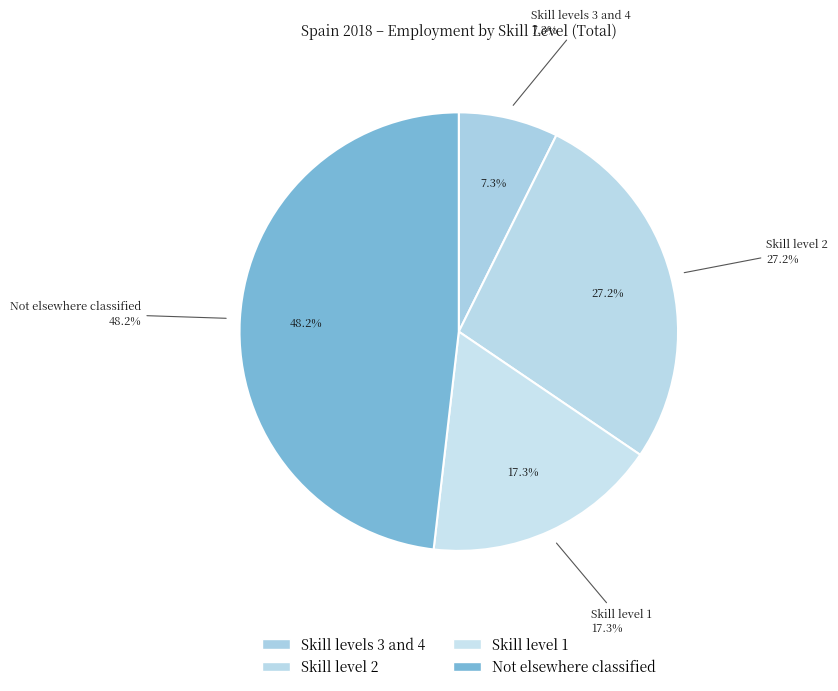

What is the ratio of the value at Skill level 2 to the value at Skill level 1?

1.6